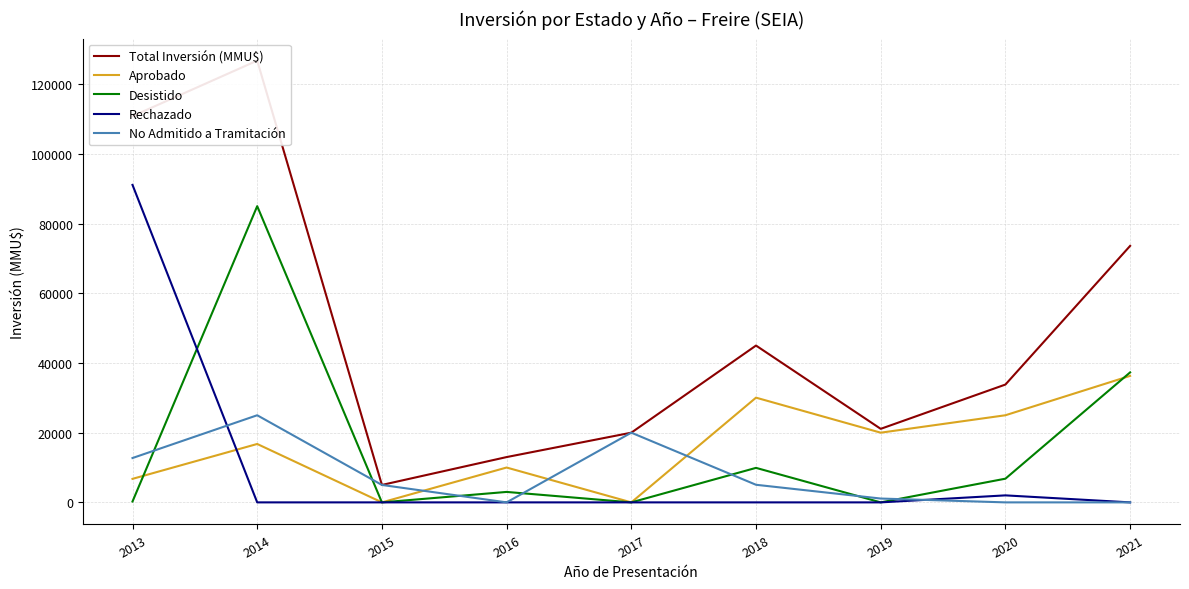

What is the value of the Aprobado point at the 1st from the left?

6750